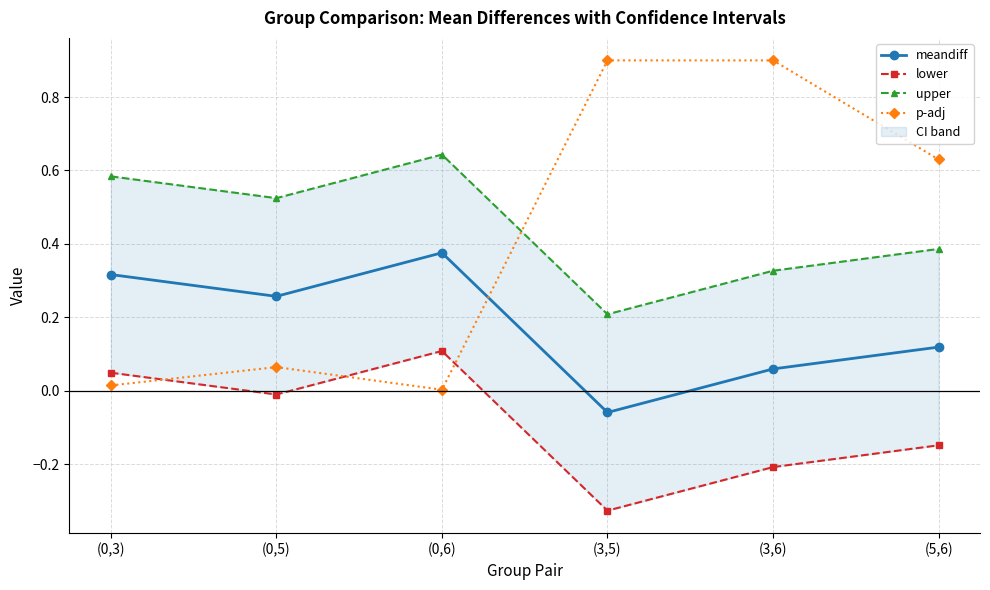

What is the sum of the upper values at (0,6) and (5,6)?

1.0